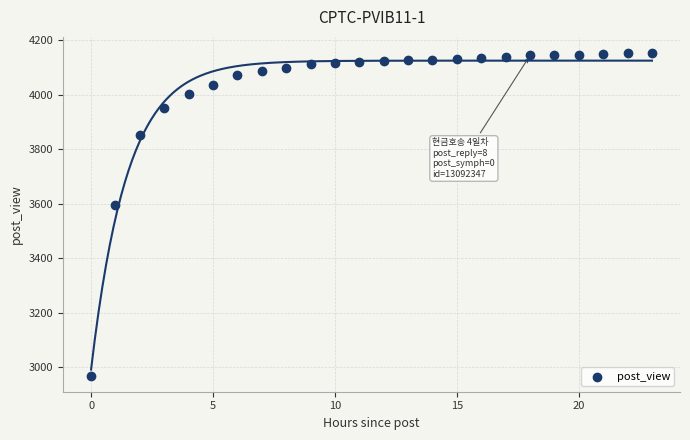

What Y value in the scatter plot is closest to 3561?

3596